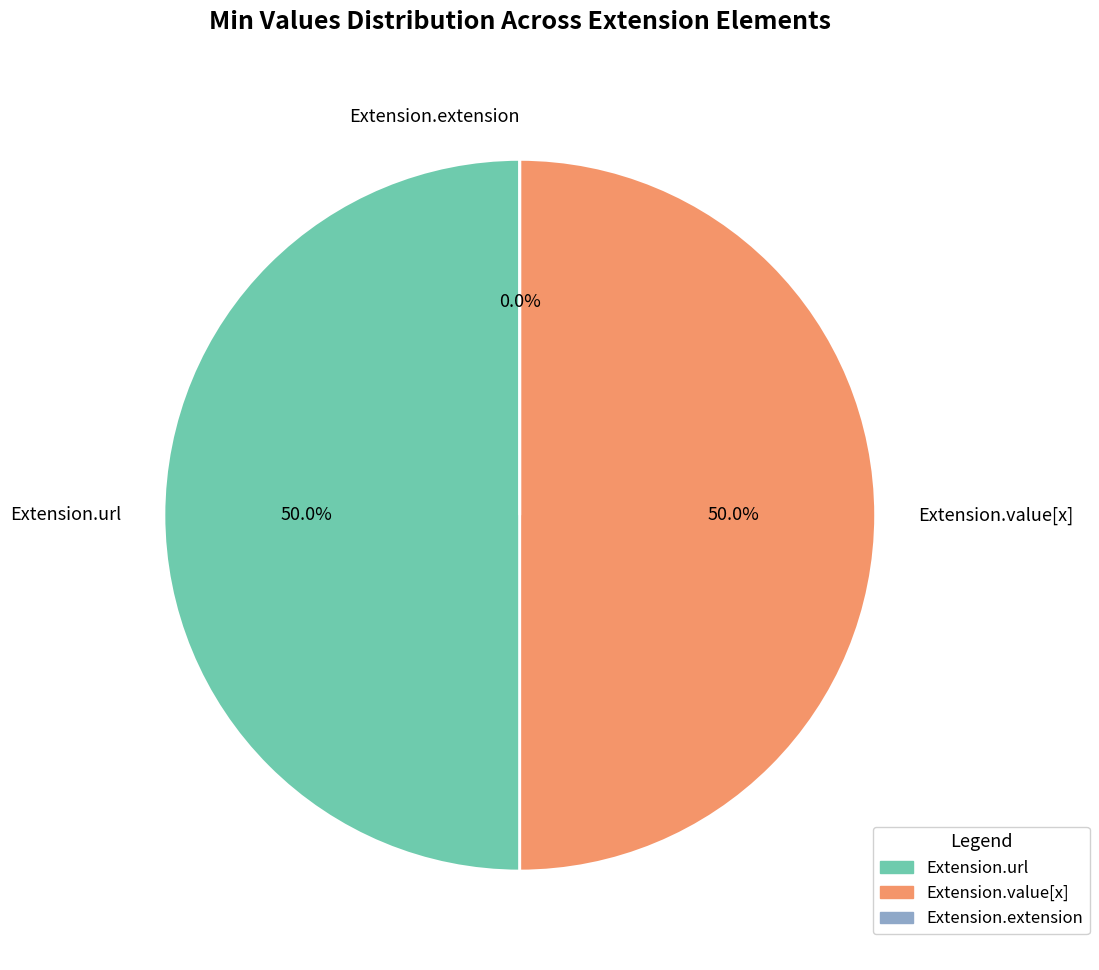

Which slice is the smallest?

Extension.extension